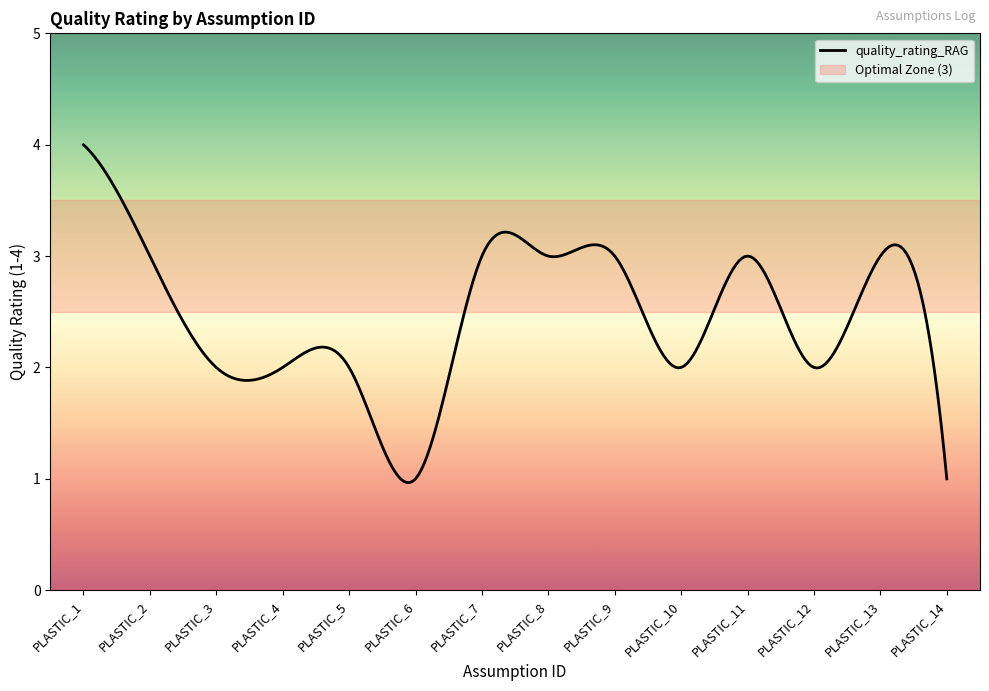

What is the difference between the maximum and minimum values?

3.0